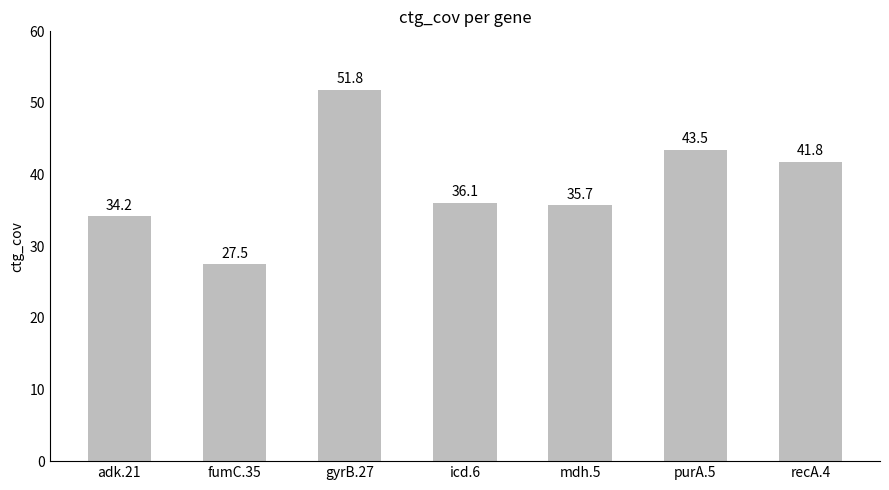

At which label does the data first exceed 36?

gyrB.27